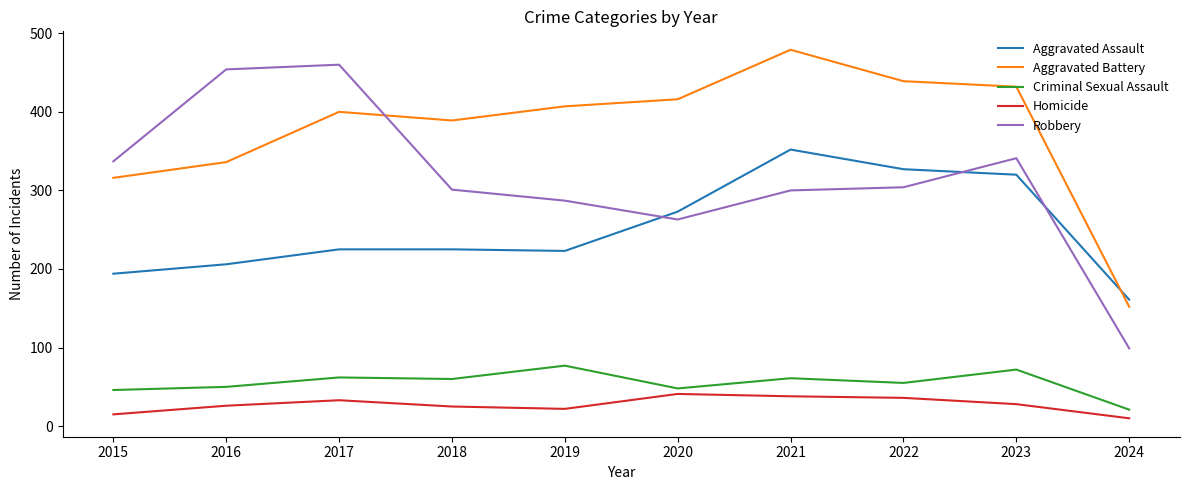

Rank the series at 2023 from highest to lowest value.

Aggravated Battery, Robbery, Aggravated Assault, Criminal Sexual Assault, Homicide